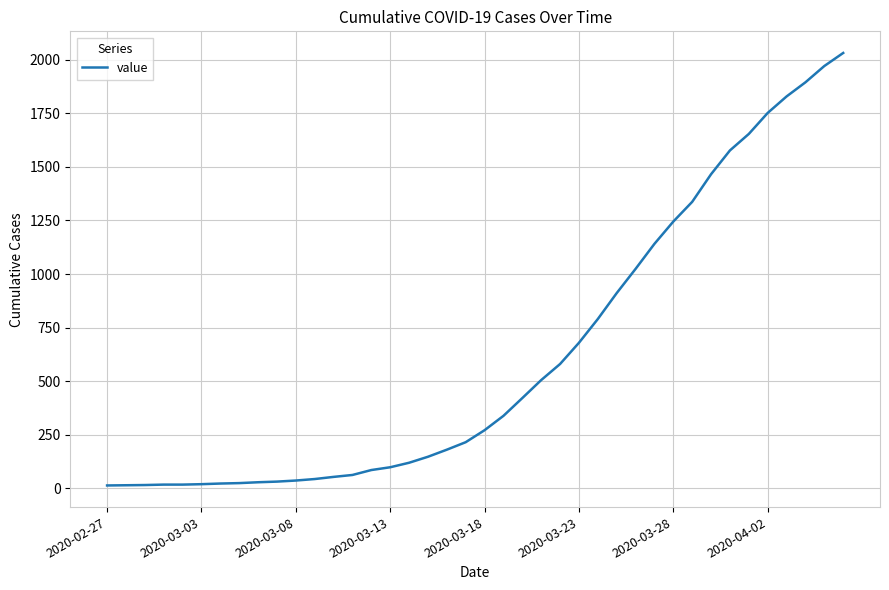

What is the difference between the maximum and minimum values?

2019